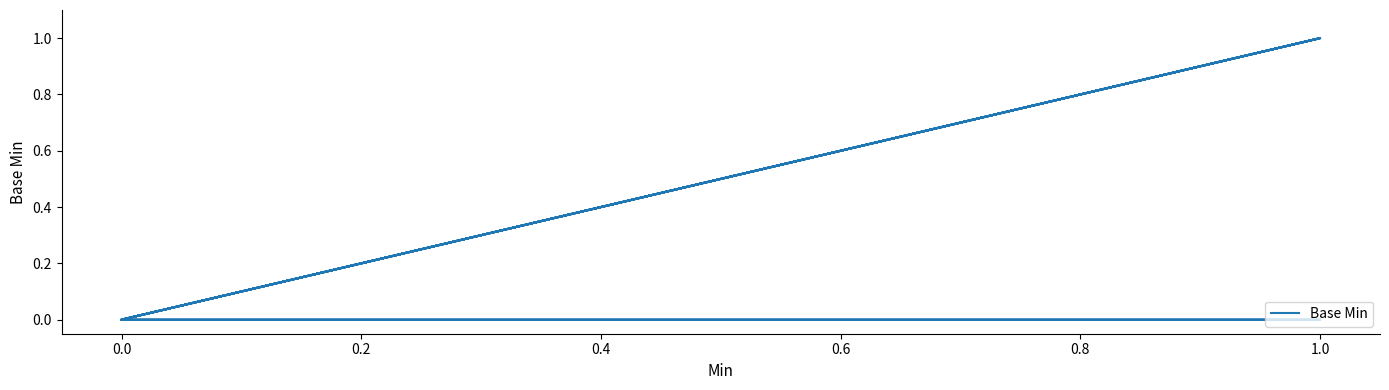

At which category does the data reach its first local peak?

1.0